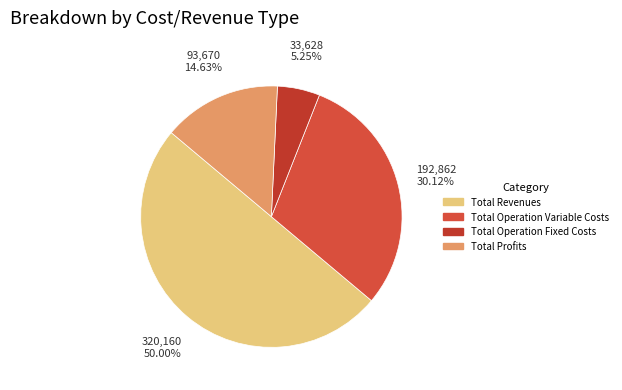

To the nearest percent, what is the average slice percentage?

25%